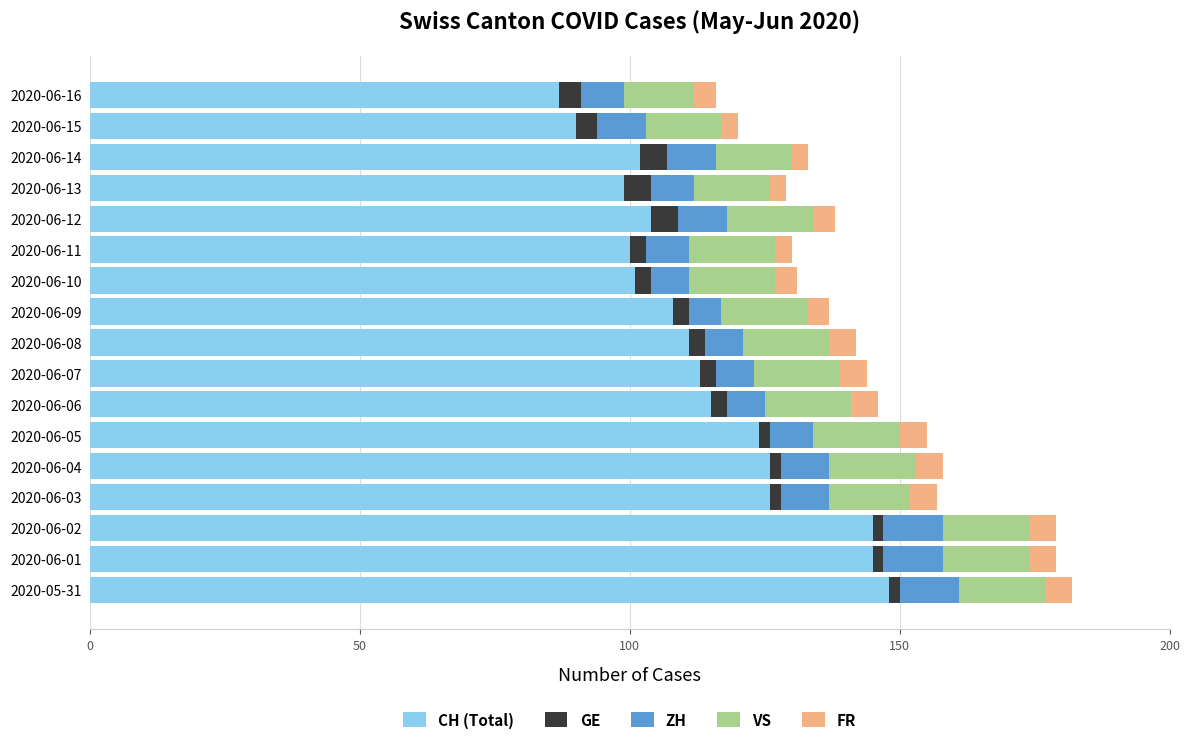

What is the difference between the maximum and minimum values in the CH (Total) series?

61